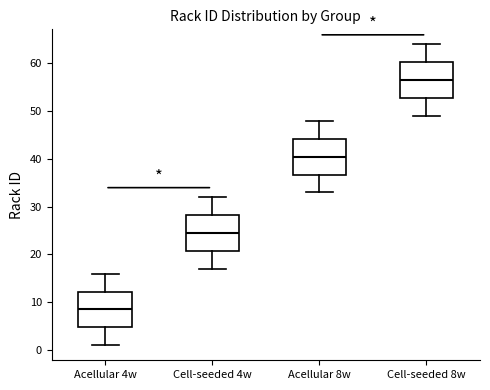

Reading left to right, transcribe this box plot: for each box, give where its median line is, the range the box spans, and where its two whiskers end, as read against the y-axis. The values are not printed on the chart, so give them approximately, as read against the axis.

Acellular 4w: median 9, box 5 to 12, whiskers 1 to 16
Cell-seeded 4w: median 25, box 21 to 28, whiskers 17 to 32
Acellular 8w: median 41, box 37 to 44, whiskers 33 to 48
Cell-seeded 8w: median 57, box 53 to 60, whiskers 49 to 64